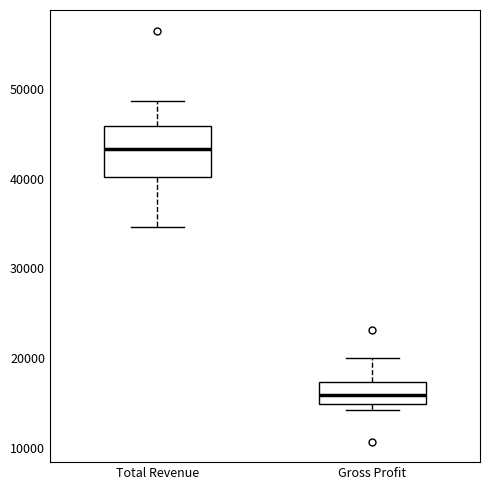

Reading left to right, transcribe this box plot: for each box, give where its median line is, the range the box spans, and where its two whiskers end, as read against the y-axis. The values are not printed on the chart, so give them approximately, as read against the axis.

Total Revenue: median 43000, box 40000 to 46000, whiskers 35000 to 49000
Gross Profit: median 16000, box 15000 to 17000, whiskers 14000 to 20000